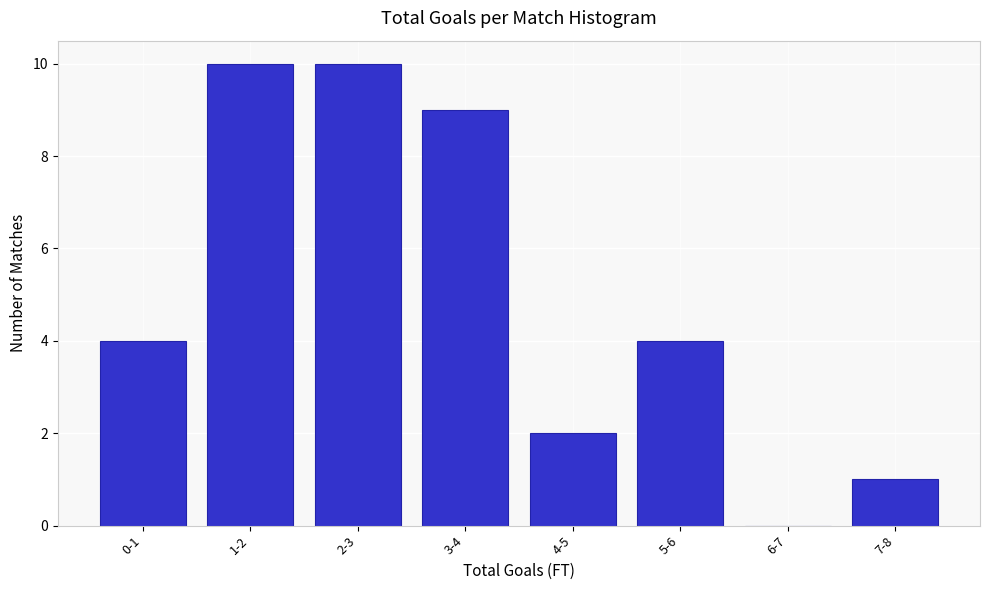

Reading right to left, list all the values displayed in this chart.

7-8=1	6-7=0	5-6=4	4-5=2	3-4=9	2-3=10	1-2=10	0-1=4